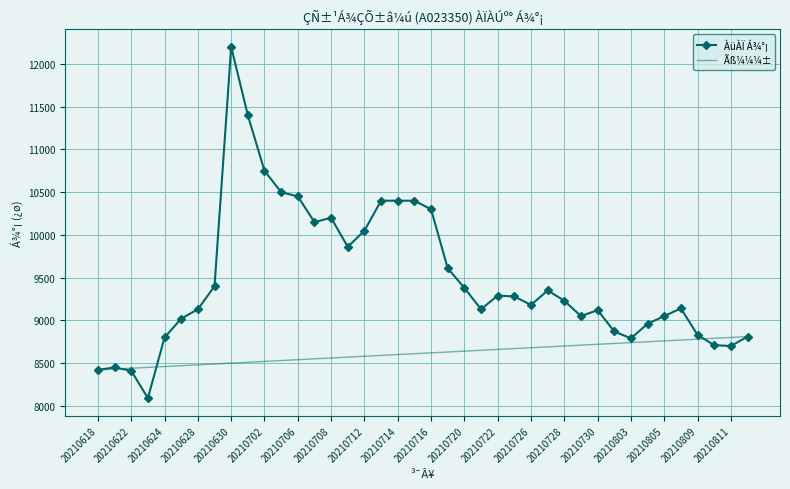

Is it true that ÀüÀÏ Á¾°¡ equals 5169 at 20210622?

False